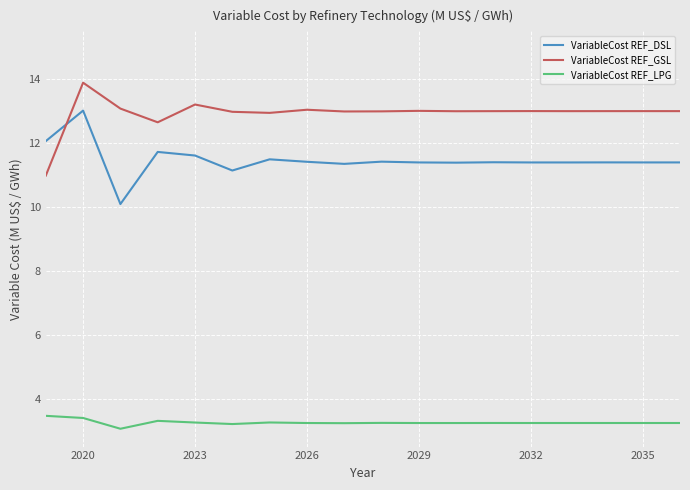

Which series has the largest total across all categories?

VariableCost REF_GSL